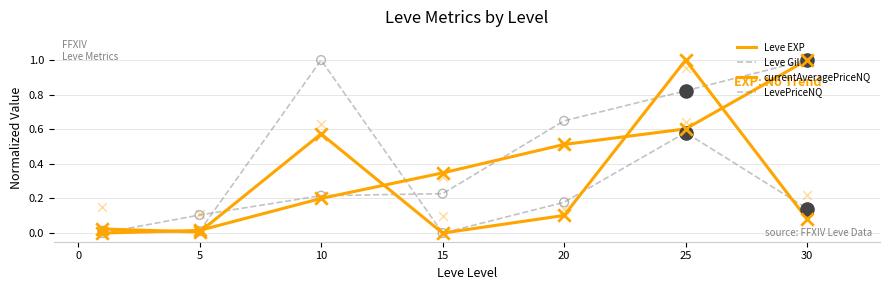

At how many categories does at least one series exceed 0?

7